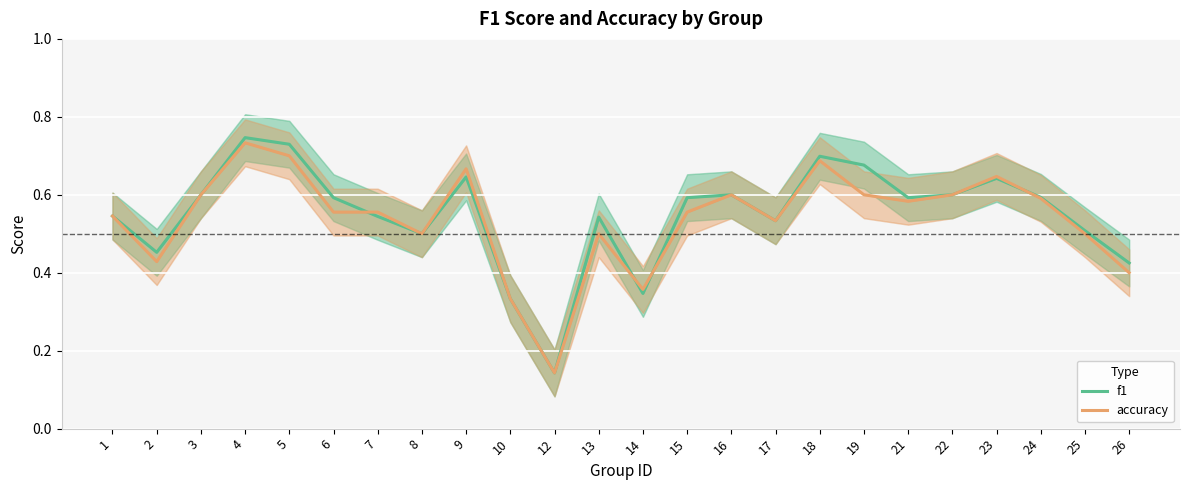

Which category has the highest value across all series?

4